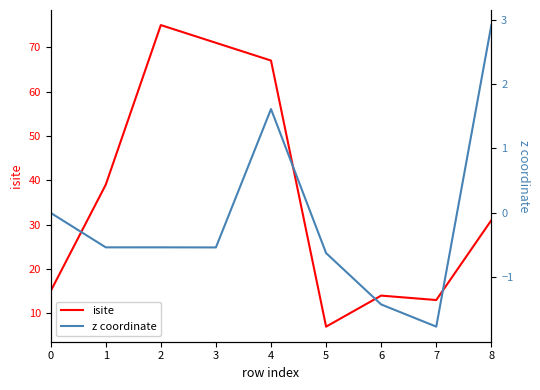

At which category does isite reach its first local valley?

5